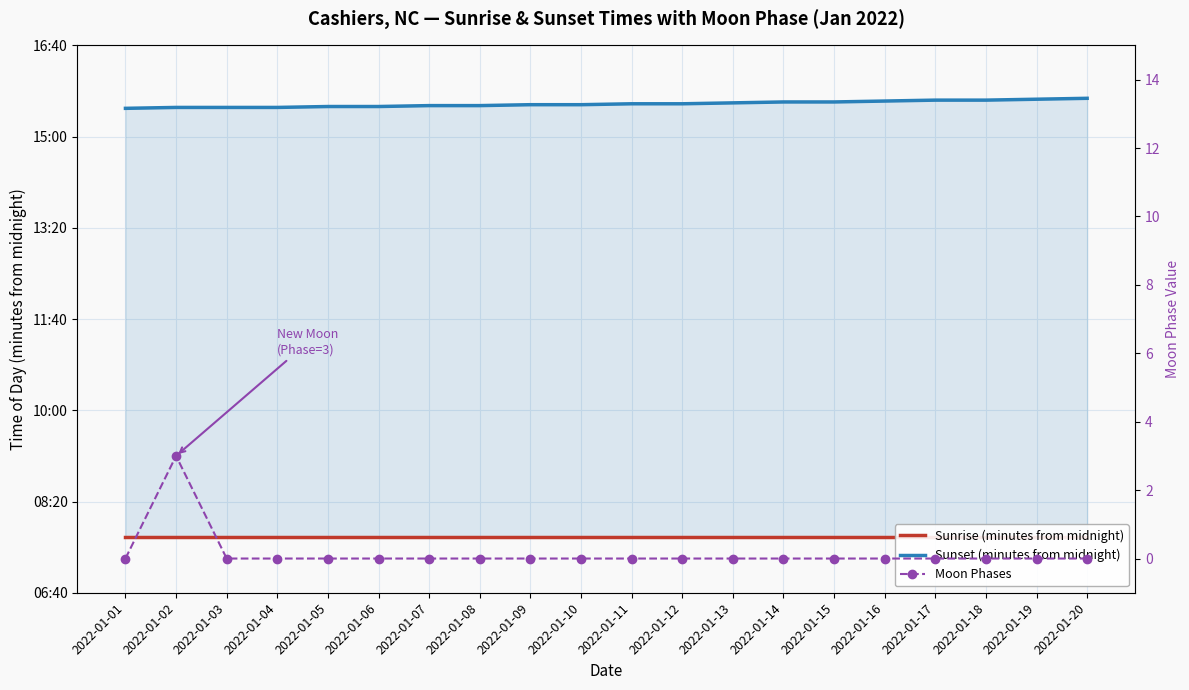

List the series in order of their peak value, highest first.

Sunset (minutes from midnight), Sunrise (minutes from midnight), Moon Phases